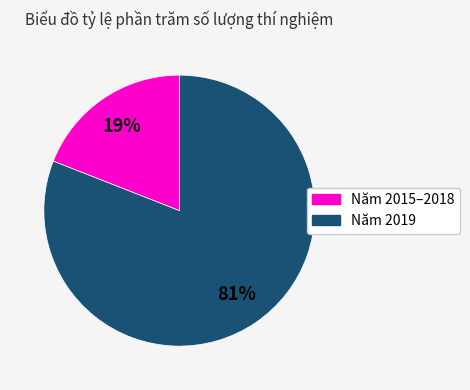

To the nearest percent, what percentage of the pie is Năm 2019?

81%